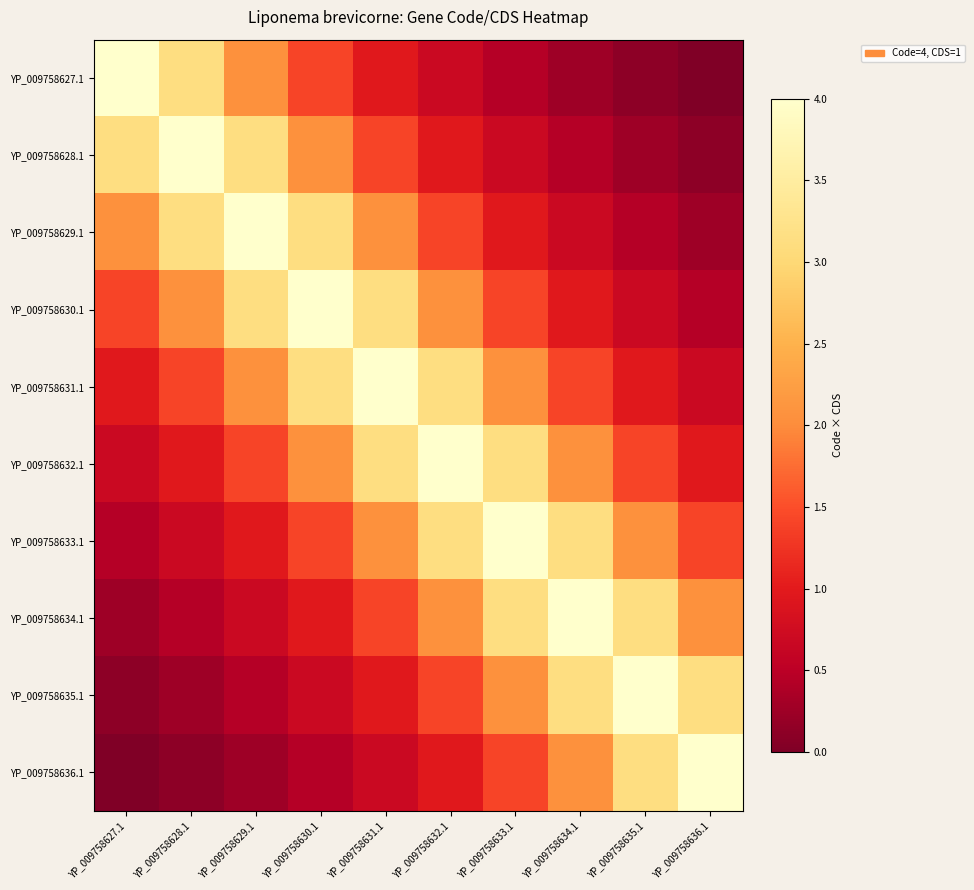

At YP_009758629.1, list the series in order from largest to smallest.

YP_009758629.1, YP_009758628.1, YP_009758630.1, YP_009758627.1, YP_009758631.1, YP_009758632.1, YP_009758633.1, YP_009758634.1, YP_009758635.1, YP_009758636.1